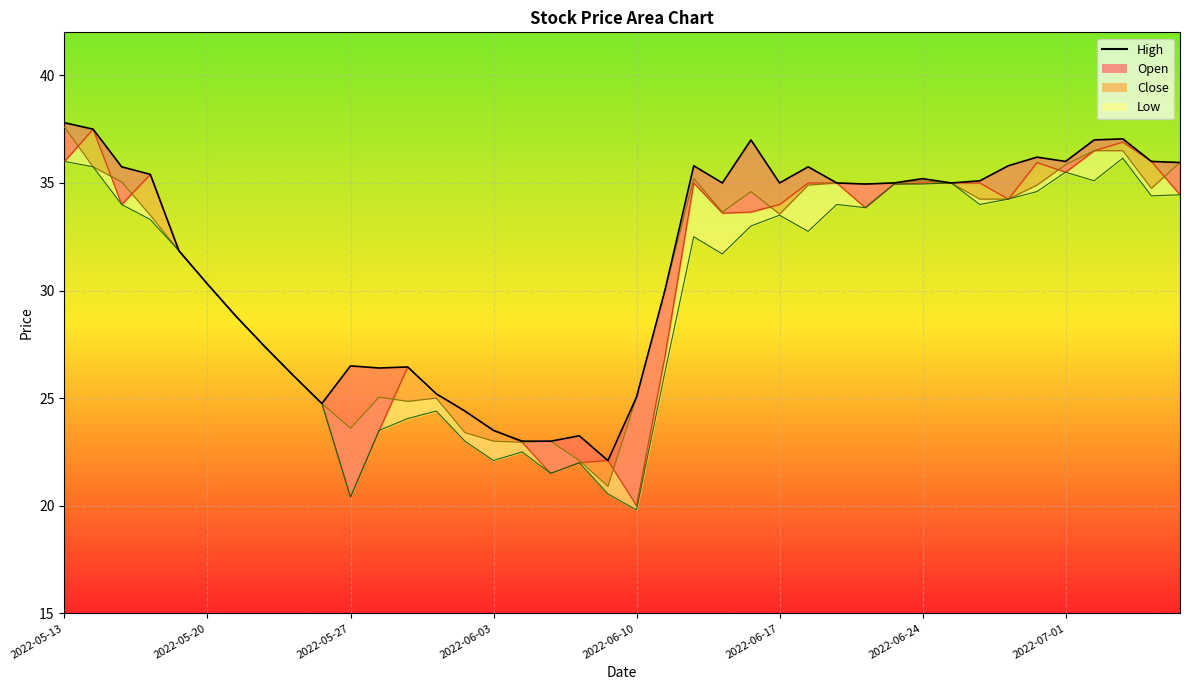

Where is the first local minimum?

9